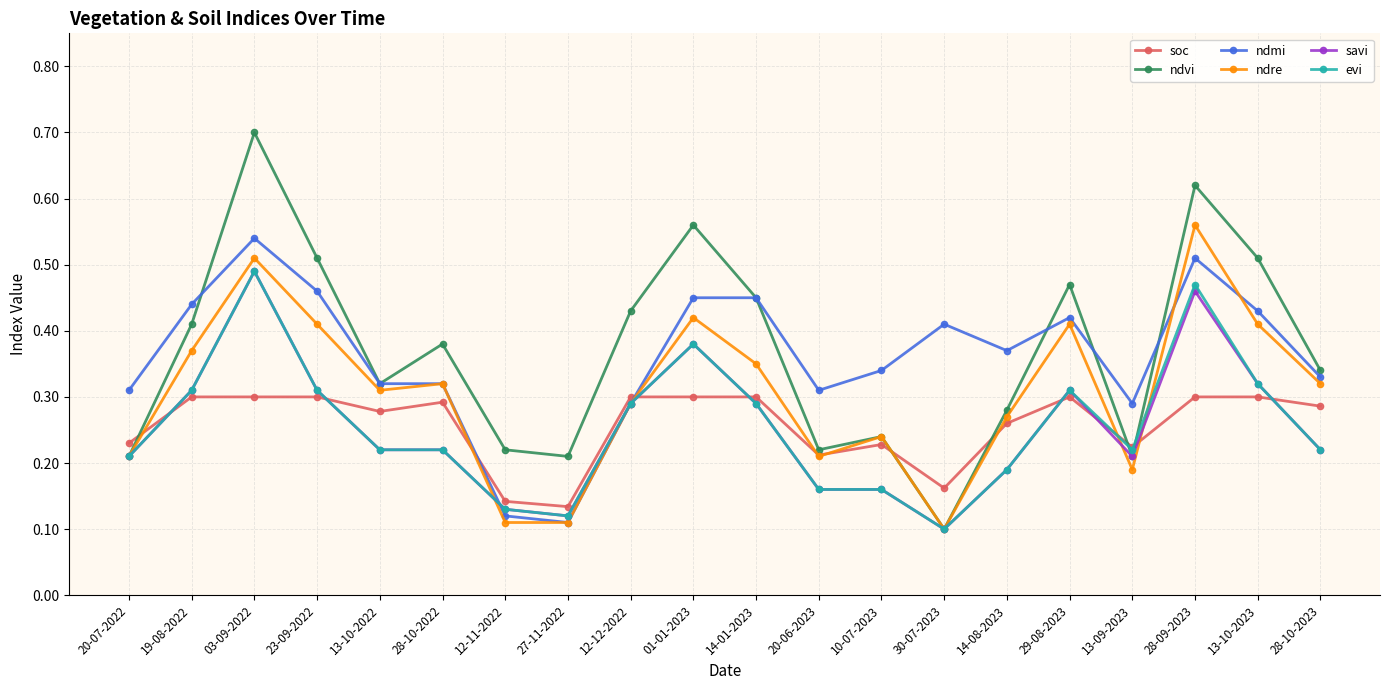

True or false: ndvi has more than 2 interior local peaks.

True